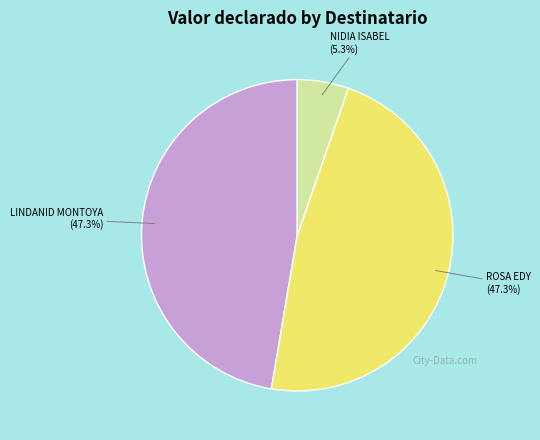

Is there a majority slice in this chart?

No